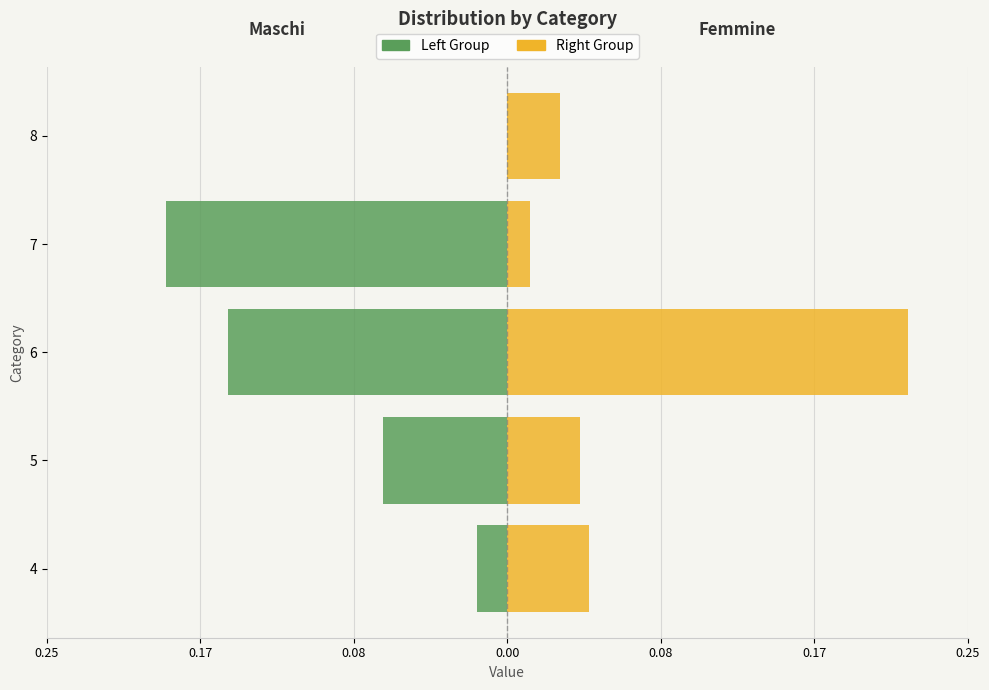

What is the difference between the second highest and second lowest values in the Left Group series?

0.1